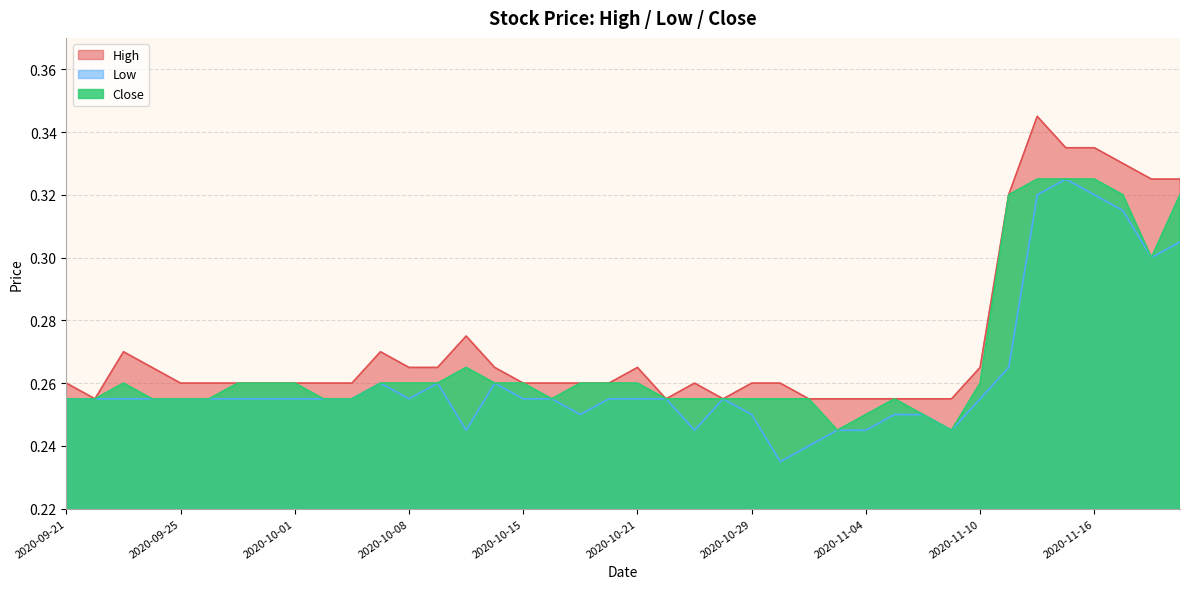

Which has a higher value, 2020-11-16 or 2020-10-06?

2020-11-16